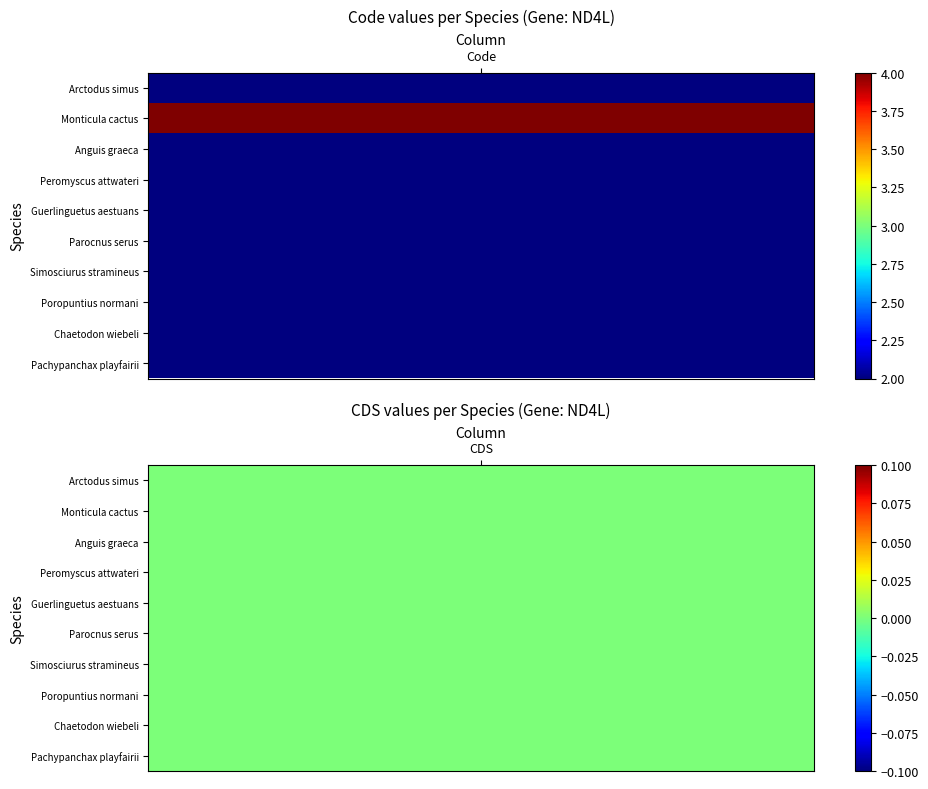

List the labels in order of Parocnus serus value, largest first.

0, 1